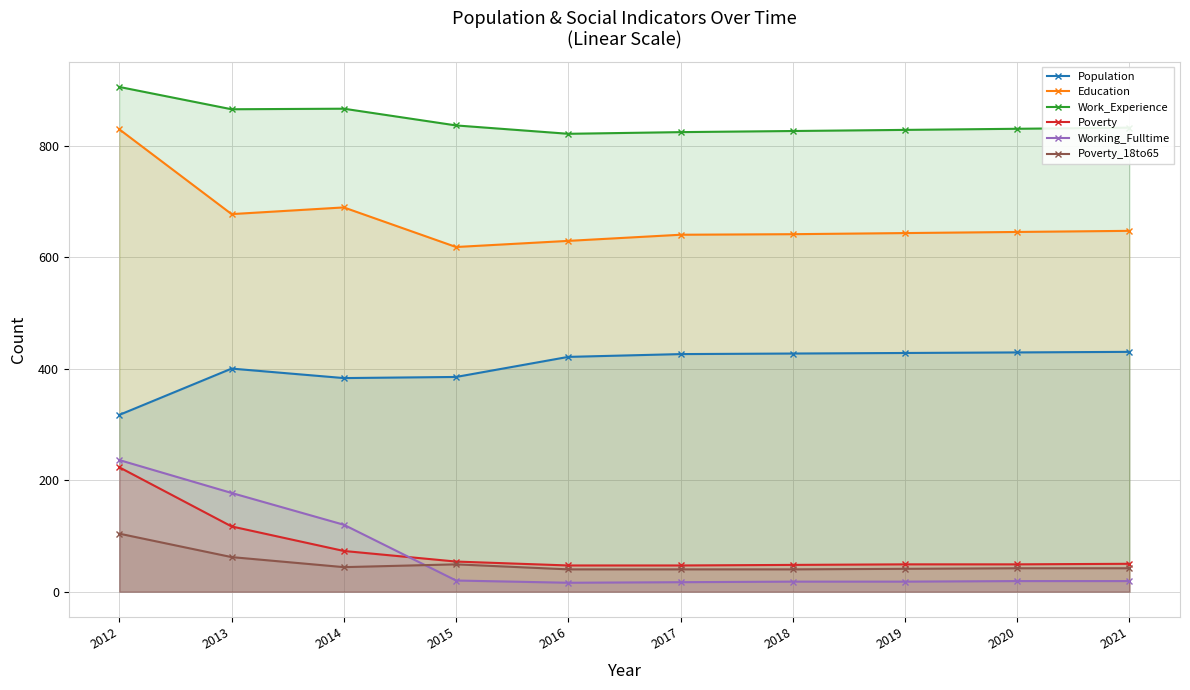

Between 2013 and 2016, which is larger?

2016